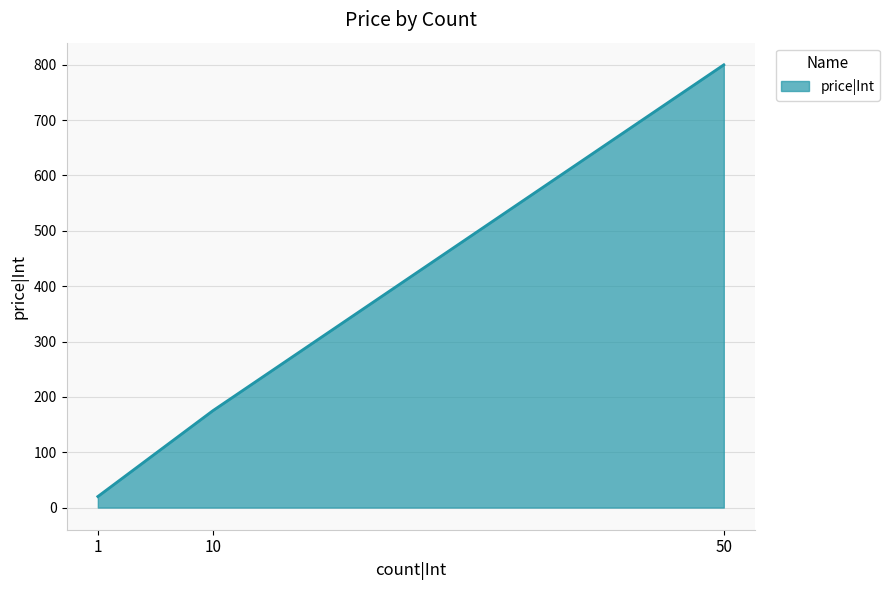

Reading left to right, extract all data points from this chart.

20	175	800